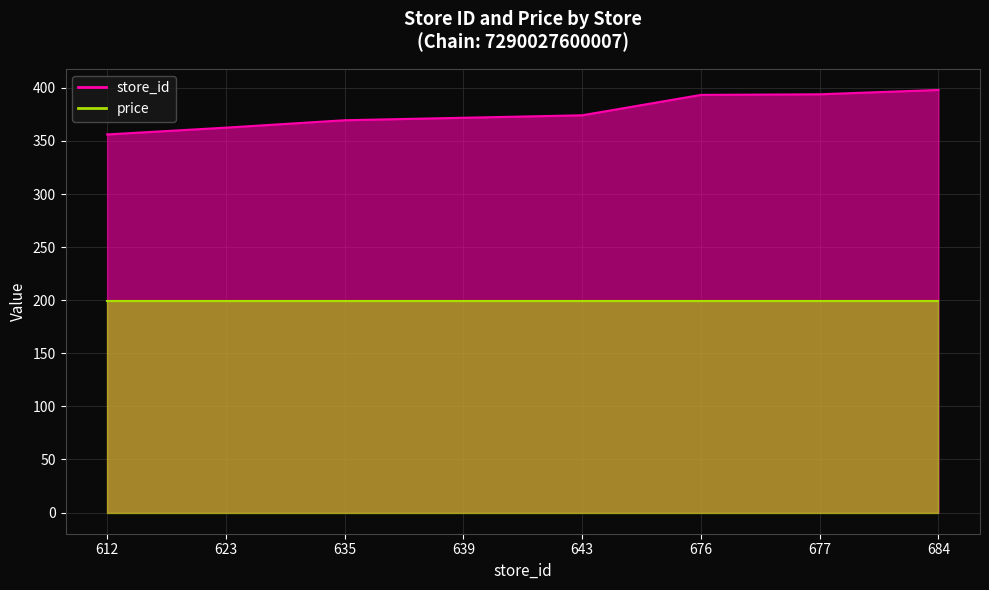

Which has a higher value, 684 or 639?

684